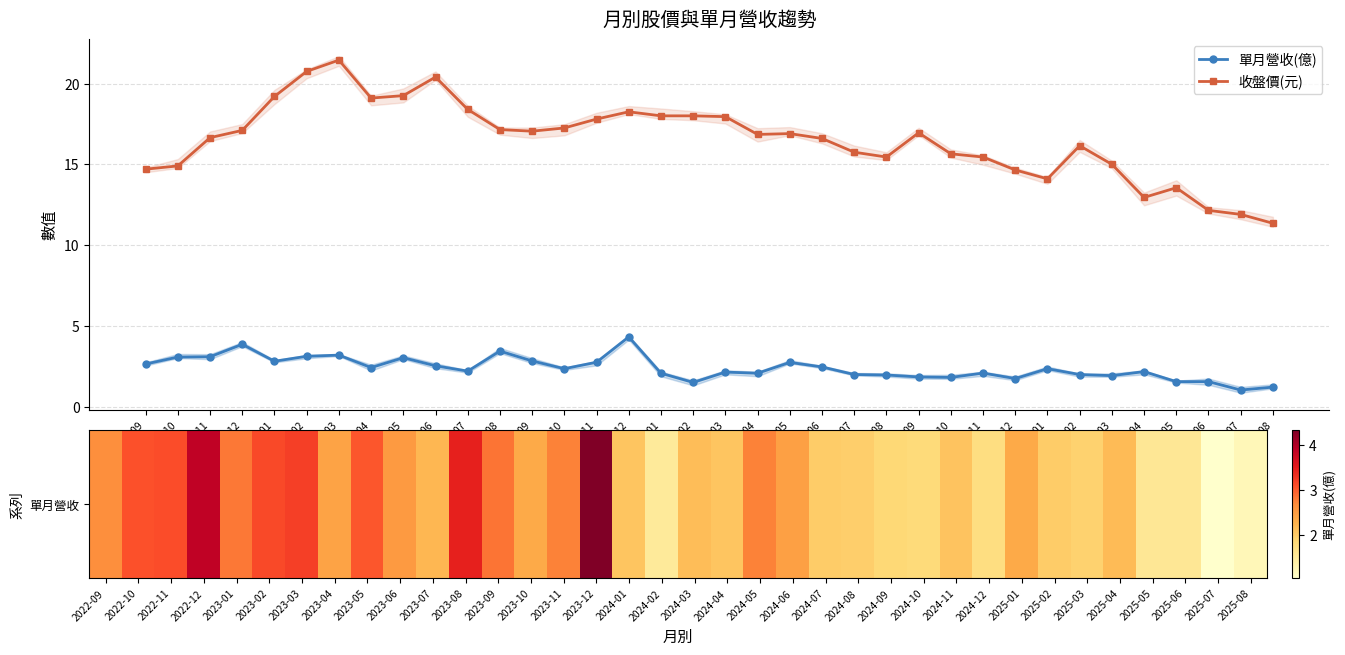

Read the 單月營收(億) value at 2024-12.

1.7